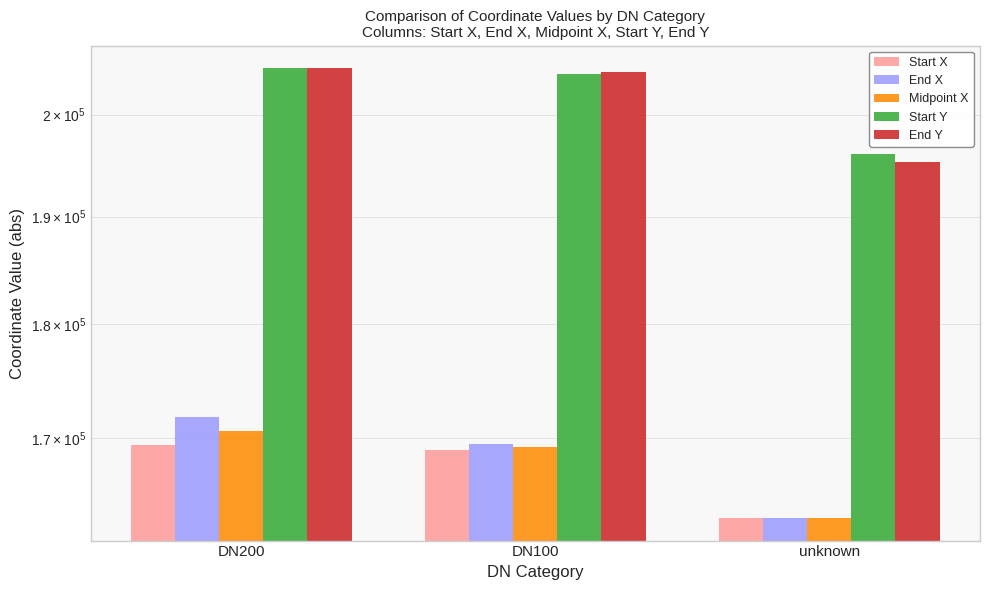

What position from the left is unknown?

3